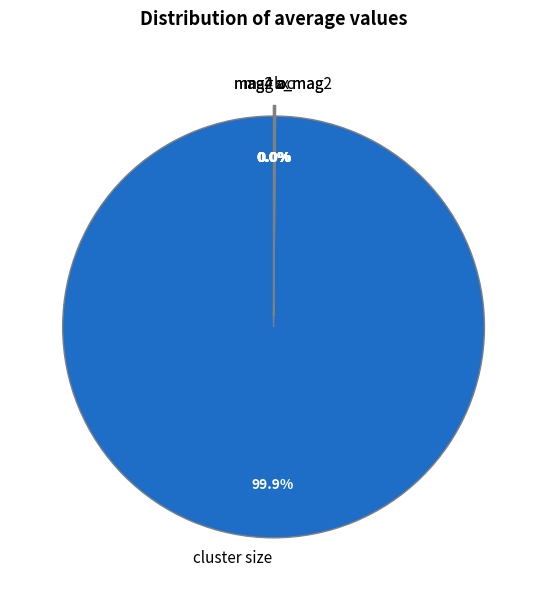

Which category has the smallest portion of the pie?

mag4